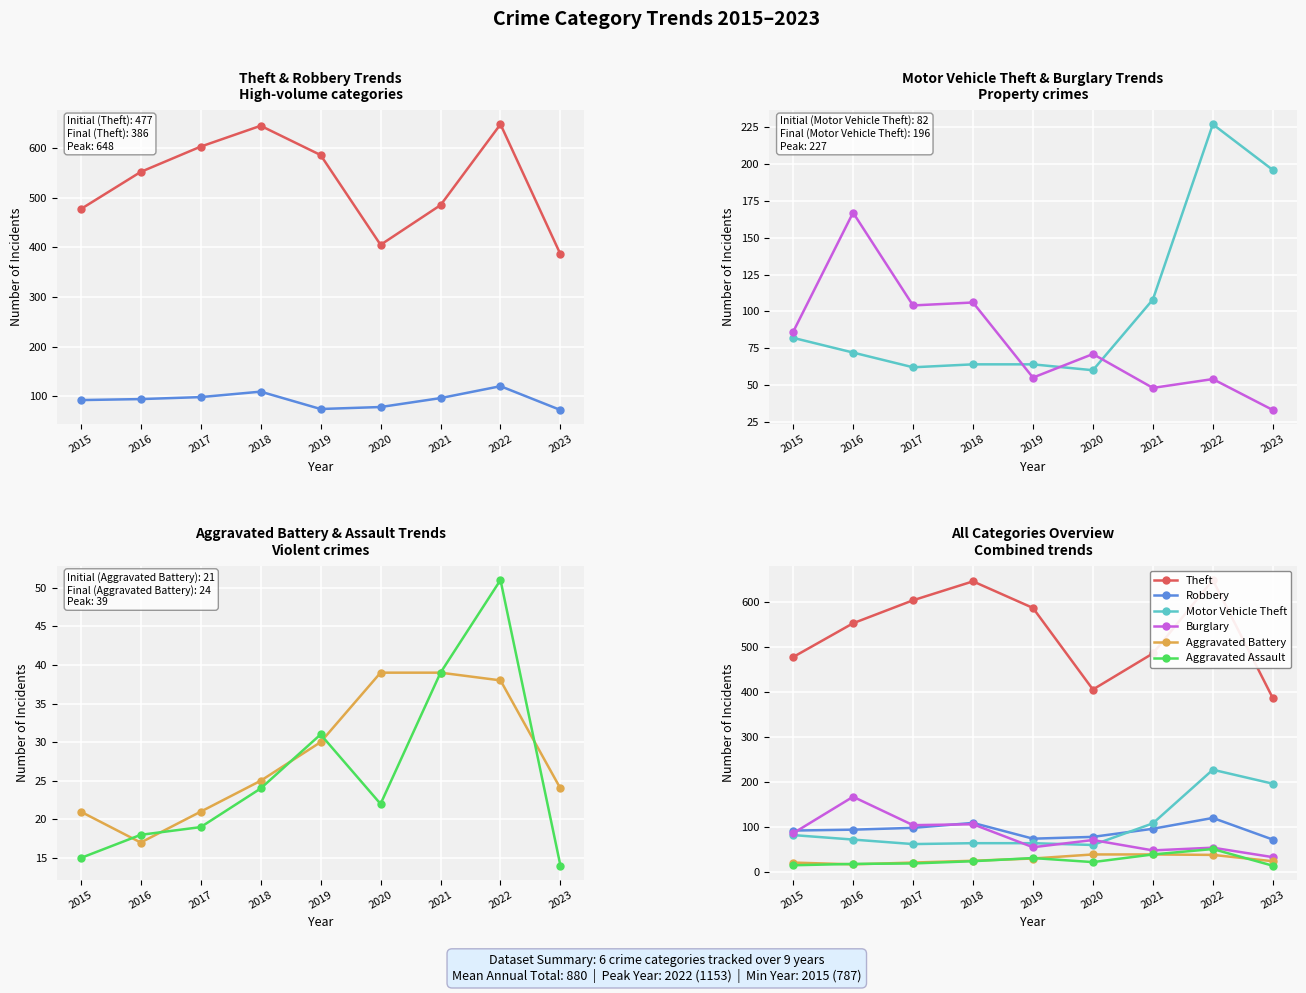

What is the sum of all Burglary values?

724